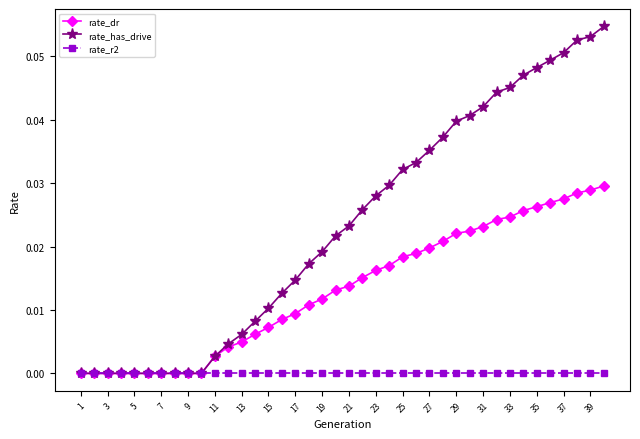

Rank the series by their average value, from highest to lowest.

rate_has_drive, rate_dr, rate_r2